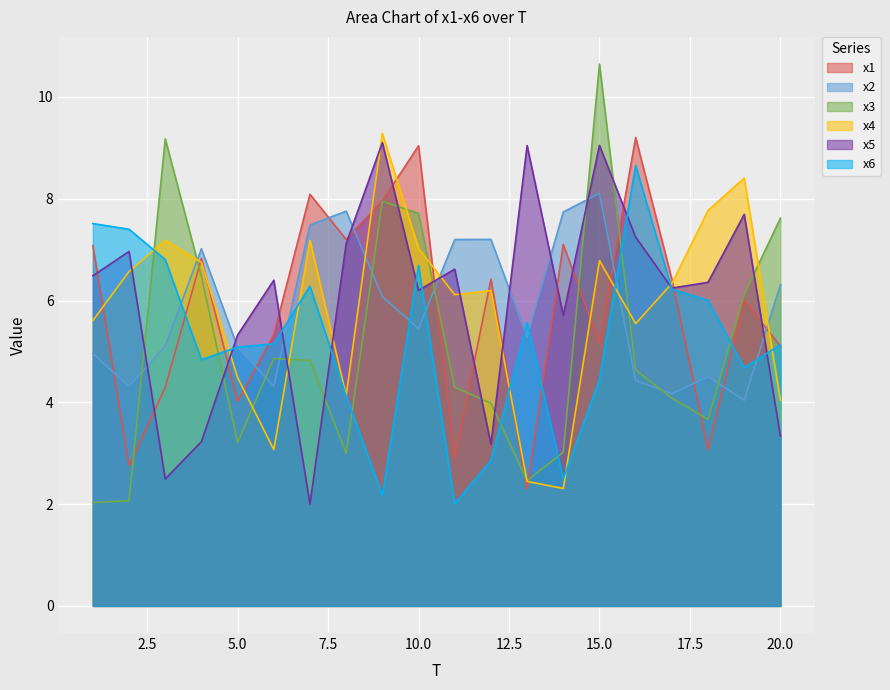

Which series ends up on top after the final intersection of x3 and x5?

x3